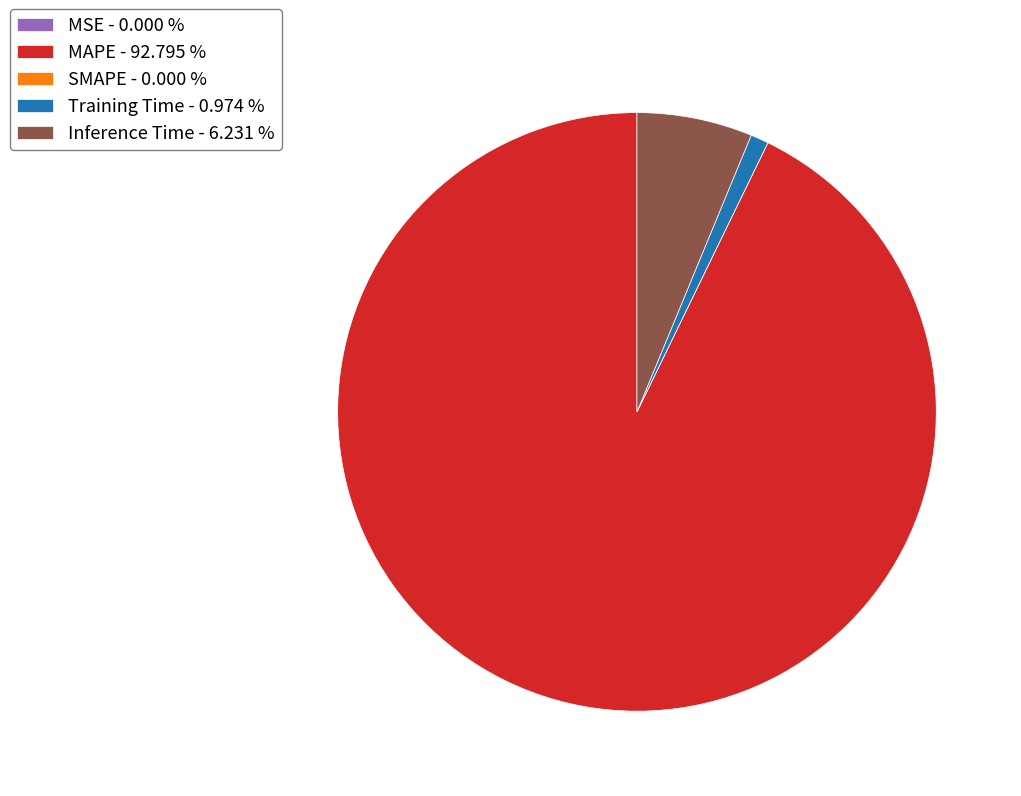

Is there any slice that represents more than half of the pie?

Yes